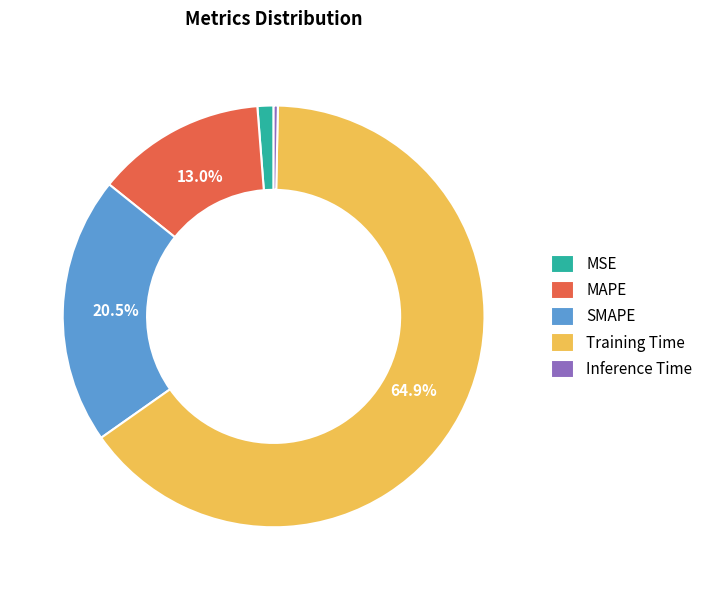

Between Training Time and Inference Time, which is larger?

Training Time